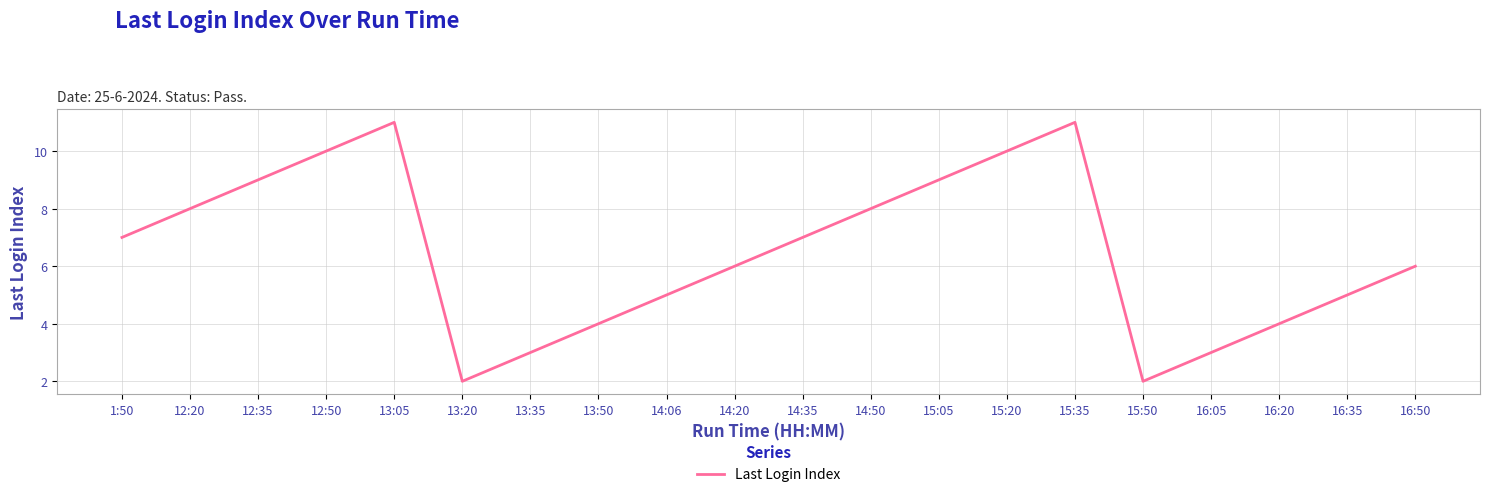

How many values are between 4 and 9?

12